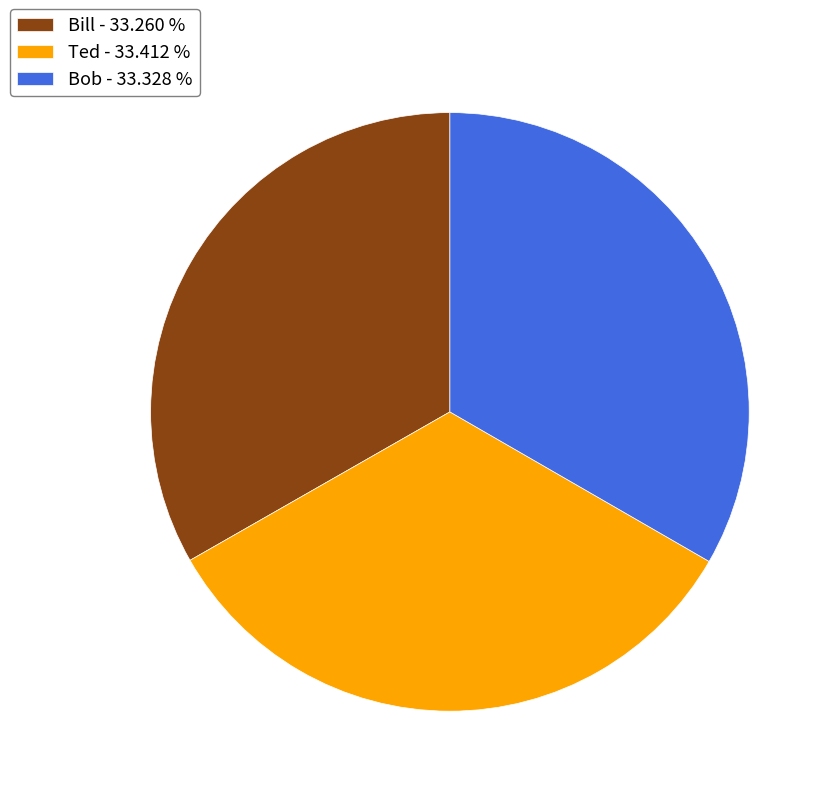

Does any single category account for the majority?

No